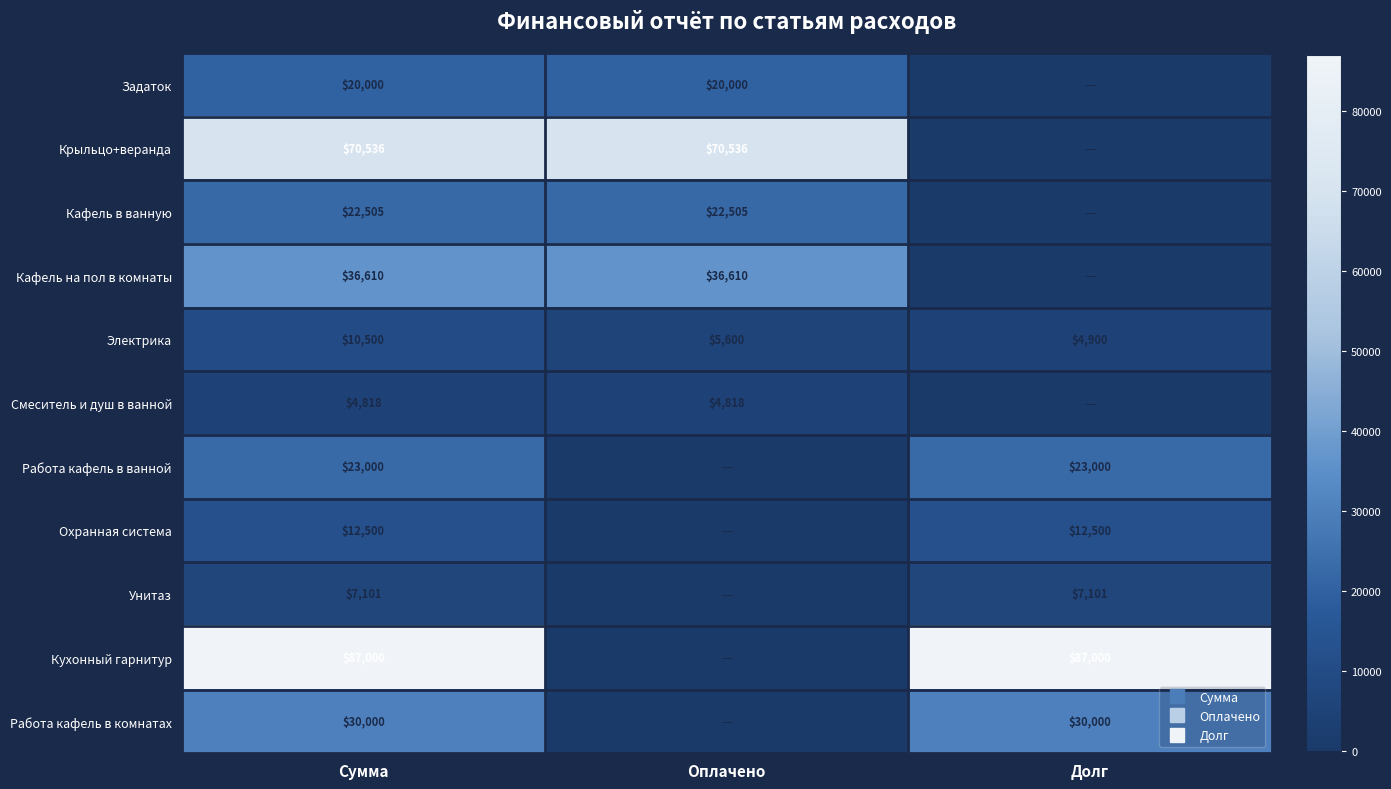

At which category is the sum across all series the highest?

Сумма